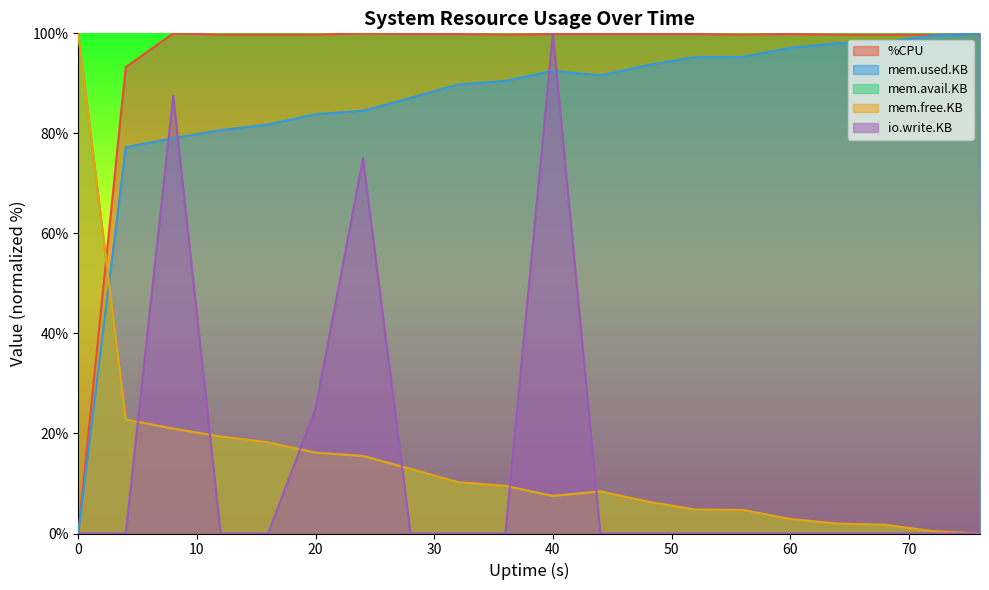

What is the average value of the %CPU series?

94.5